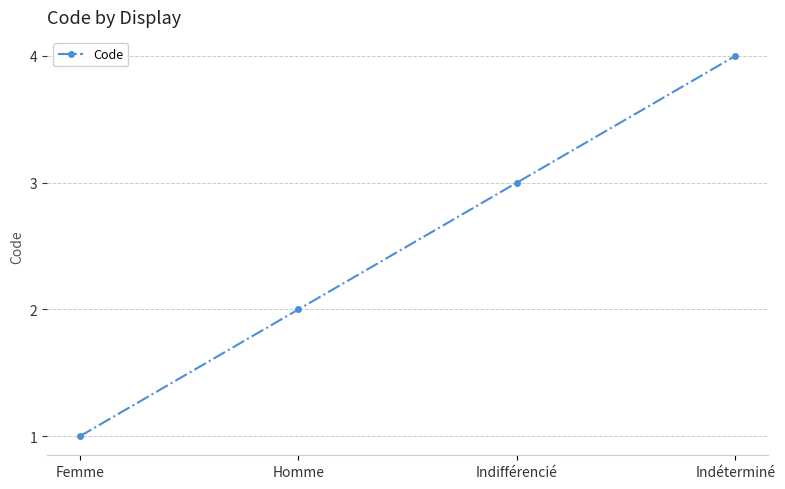

Is this an area chart (filled region under the line)?

No